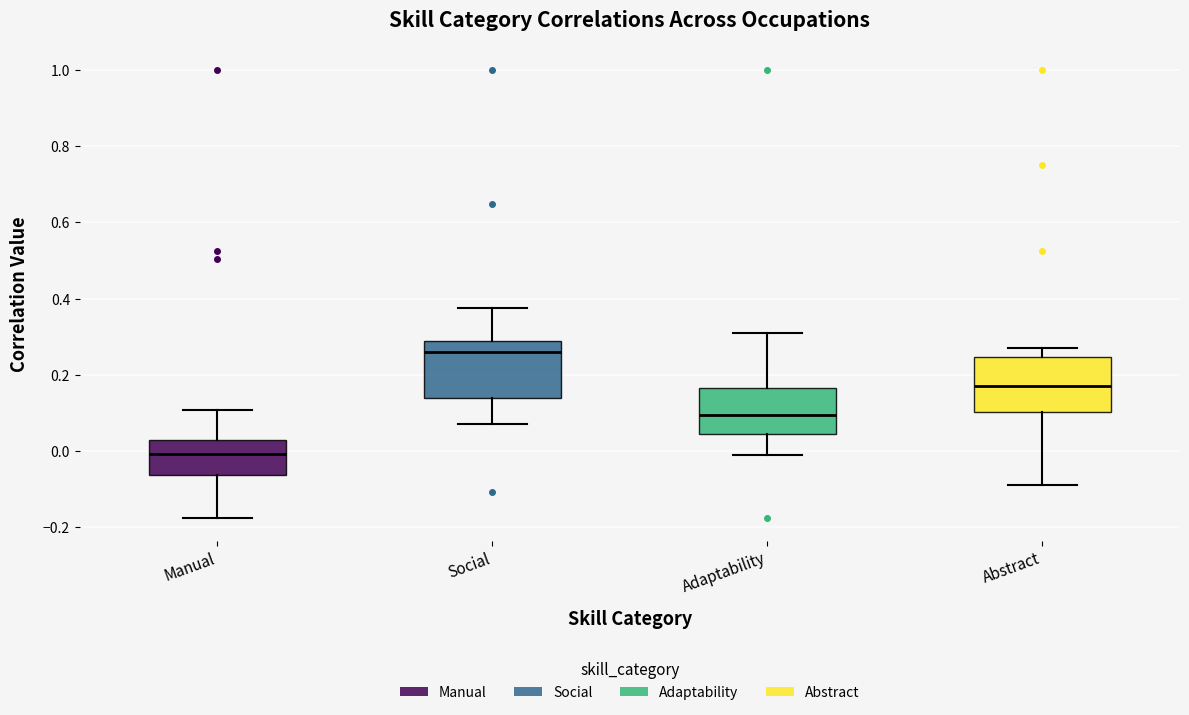

Where is the upper edge of the box for Abstract on the y-axis? The values are not printed on the chart, so give them approximately, as read against the axis.

0.24